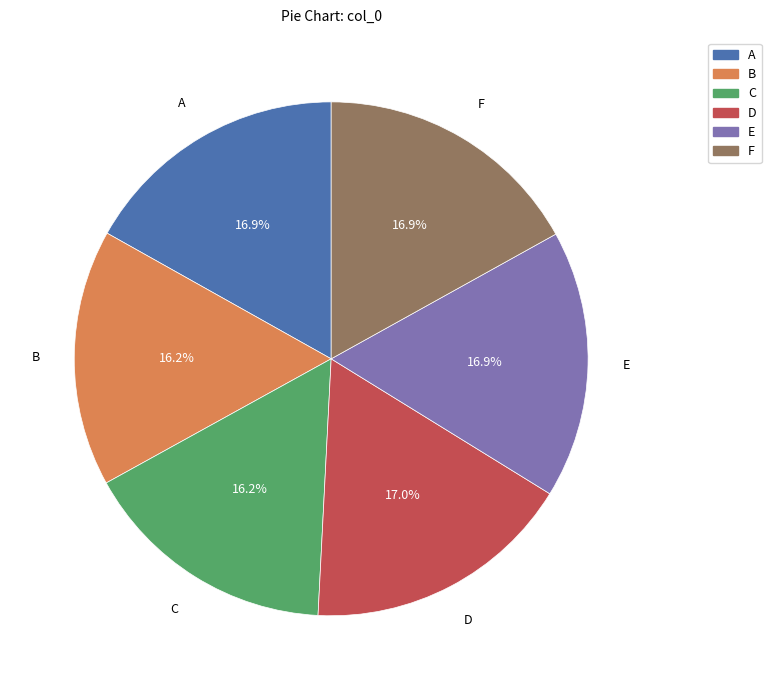

How many slices are in this pie chart?

6